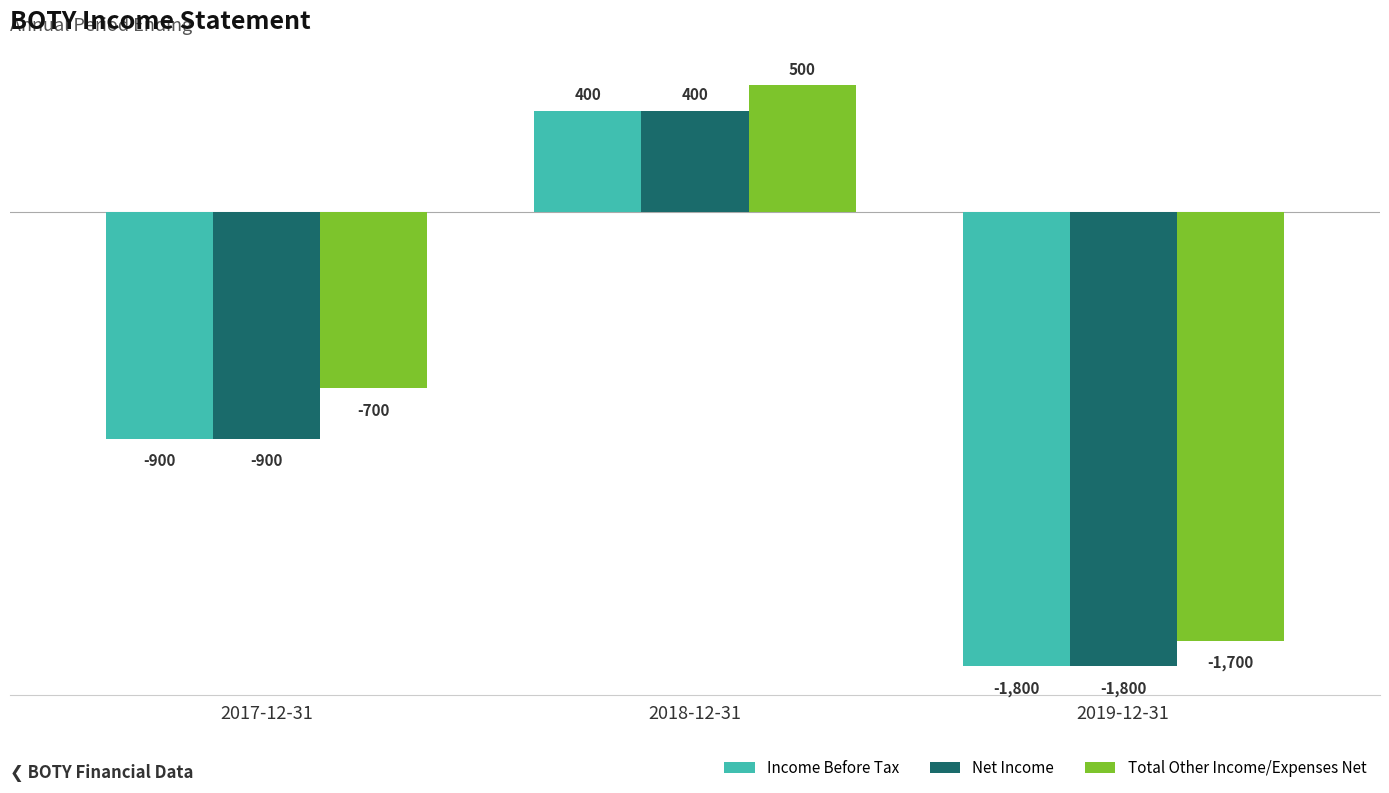

What is the sum of the Total Other Income/Expenses Net values at 2019-12-31 and 2017-12-31?

-2400